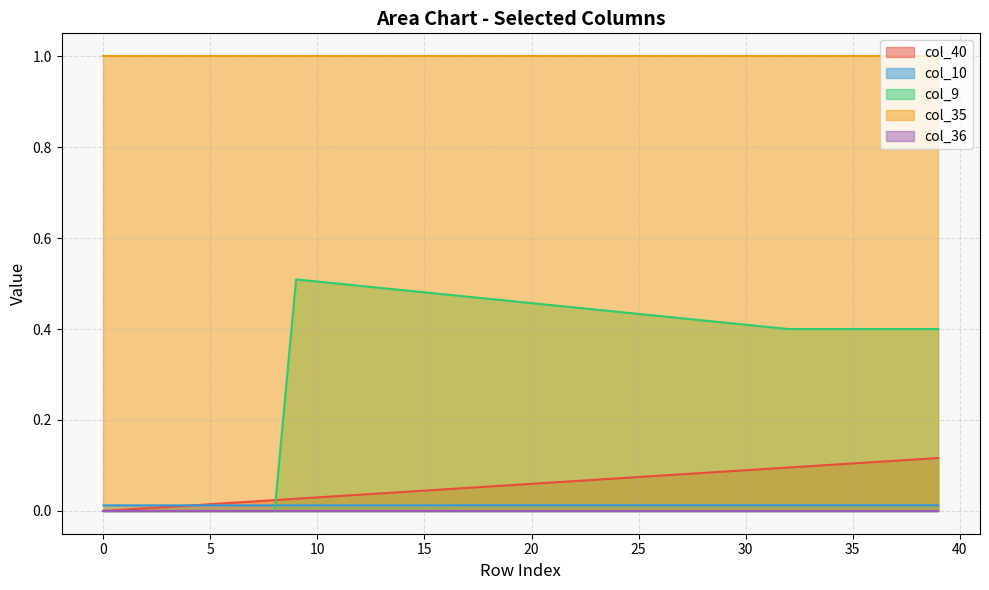

Which series has the largest total across all categories?

col_35